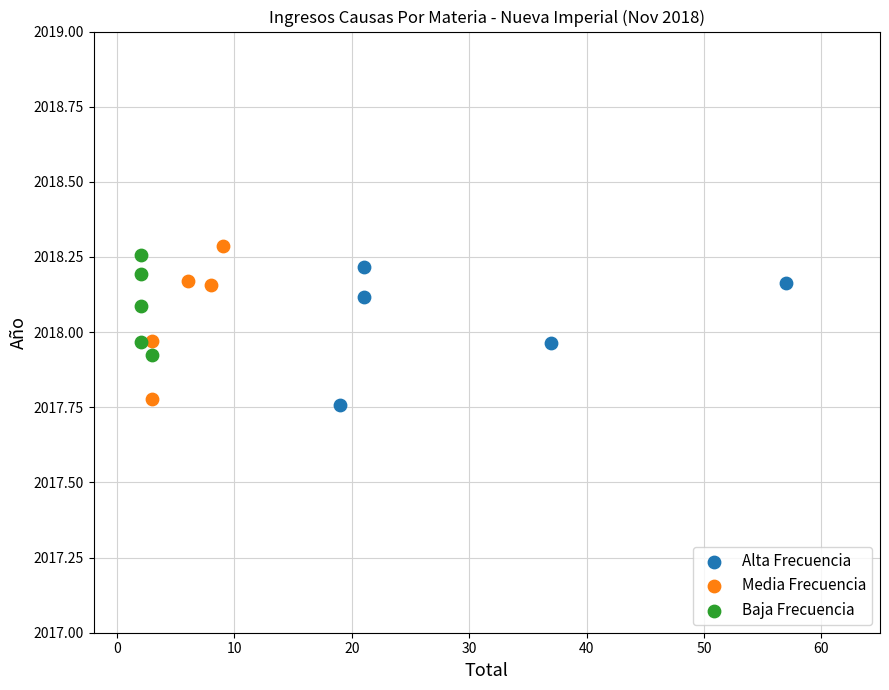

Which series reaches the maximum Y coordinate?

Media Frecuencia